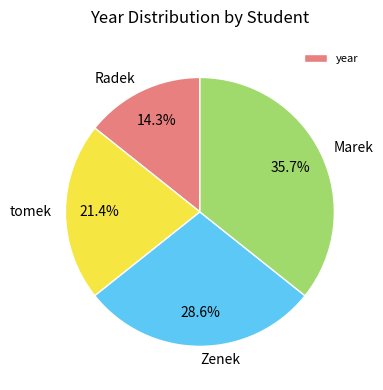

Combined, do tomek and Marek account for over 50%?

Yes